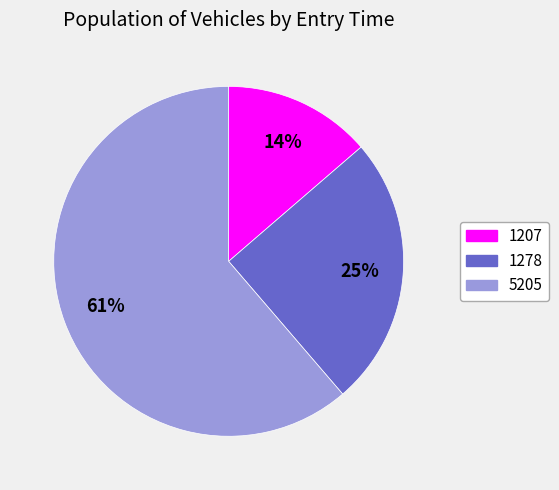

True or false: 5205 accounts for 74% of the total.

False